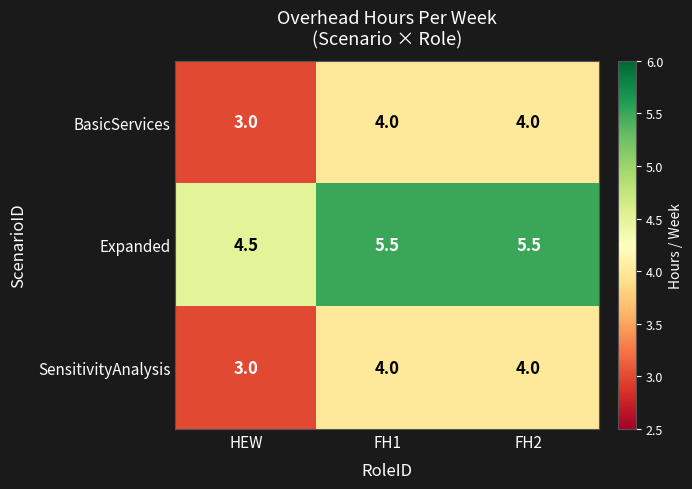

At which label is Expanded closest to 5?

HEW